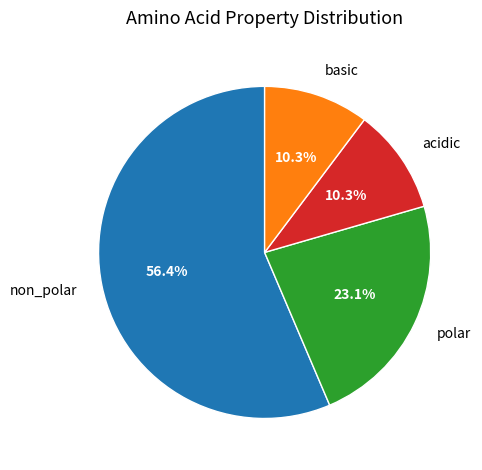

True or false: polar accounts for 38% of the total.

False